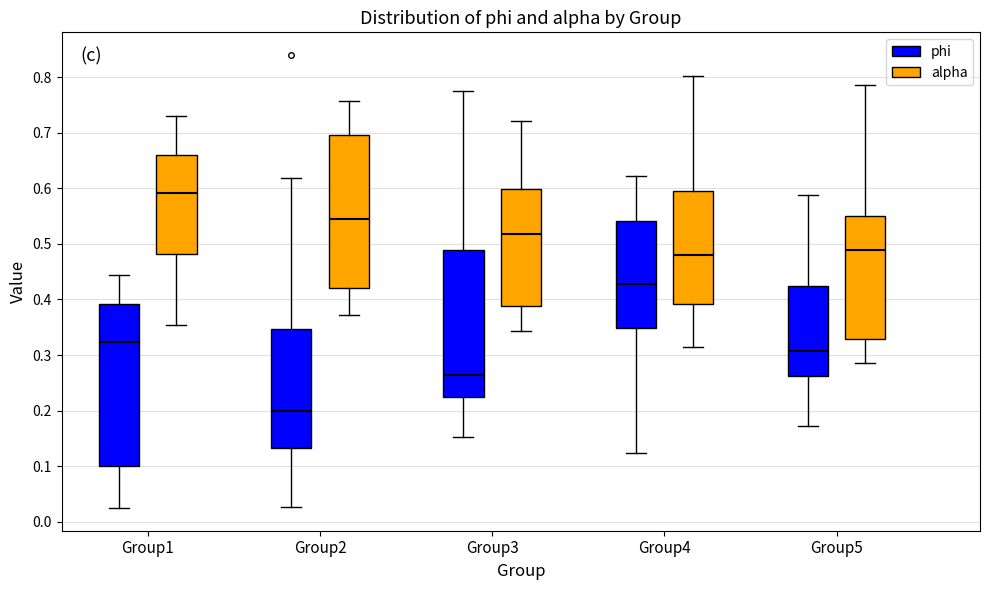

Reading left to right, read every box against the y-axis: the position of its median line, the range the box covers, and the ends of its whiskers. The values are not printed on the chart, so give them approximately, as read against the axis.

Group1 (phi): median 0.32, box 0.10 to 0.39, whiskers 0.02 to 0.44
Group1 (alpha): median 0.59, box 0.48 to 0.66, whiskers 0.35 to 0.73
Group2 (phi): median 0.20, box 0.13 to 0.35, whiskers 0.03 to 0.62
Group2 (alpha): median 0.54, box 0.42 to 0.70, whiskers 0.37 to 0.76
Group3 (phi): median 0.26, box 0.22 to 0.49, whiskers 0.15 to 0.77
Group3 (alpha): median 0.52, box 0.39 to 0.60, whiskers 0.34 to 0.72
Group4 (phi): median 0.43, box 0.35 to 0.54, whiskers 0.12 to 0.62
Group4 (alpha): median 0.48, box 0.39 to 0.59, whiskers 0.31 to 0.80
Group5 (phi): median 0.31, box 0.26 to 0.42, whiskers 0.17 to 0.59
Group5 (alpha): median 0.49, box 0.33 to 0.55, whiskers 0.29 to 0.79